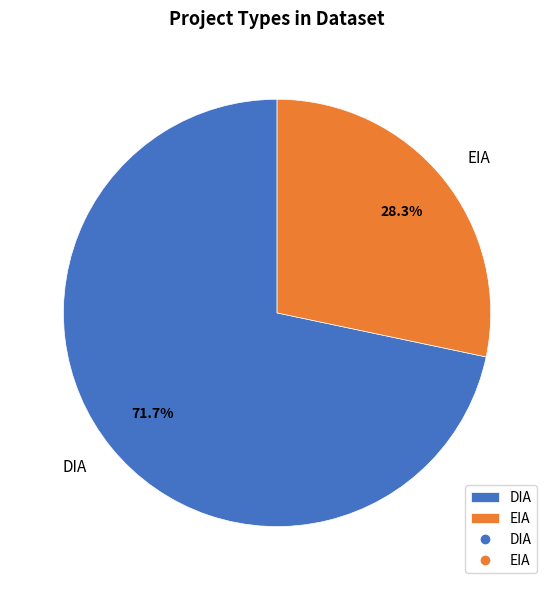

Which slice is the smallest?

EIA